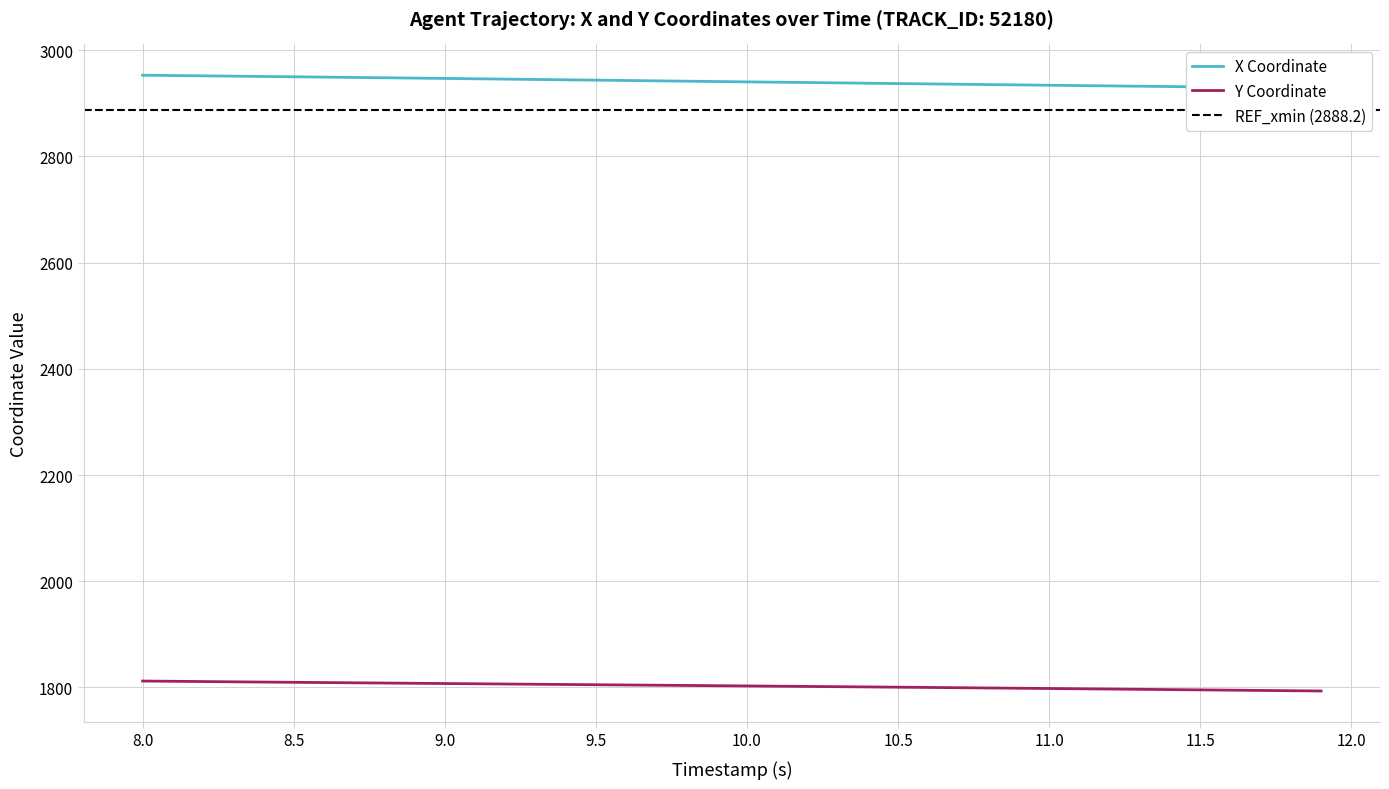

What is the maximum value for Y Coordinate?

1812.1